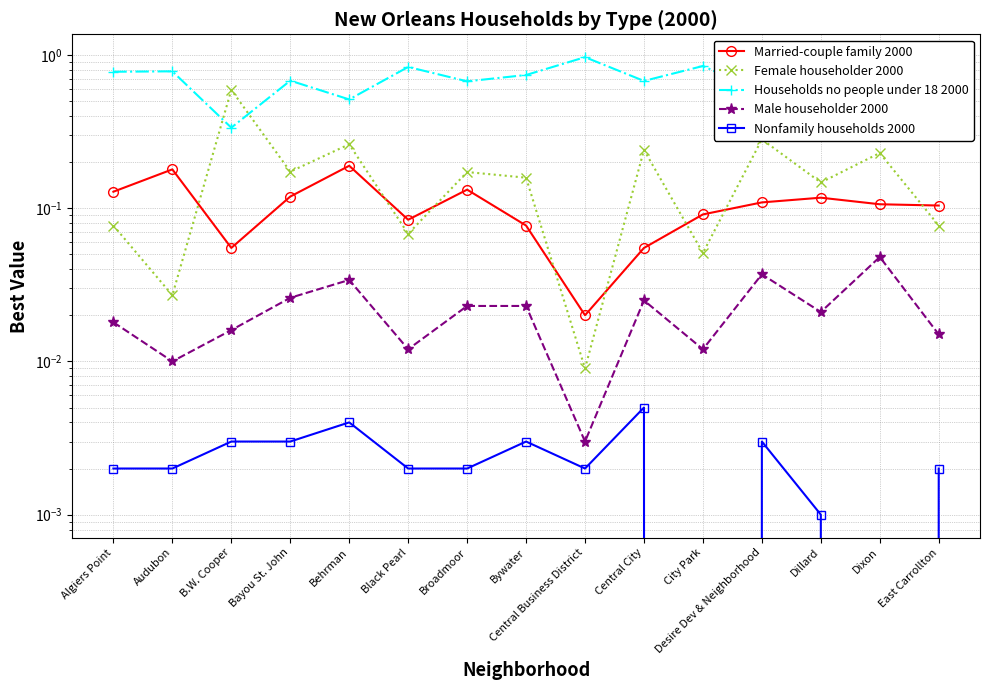

Reading left to right, what are all the values shown in this chart?

Married-couple family 2000: Algiers Point=0.1	Audubon=0.2	B.W. Cooper=0.1	Bayou St. John=0.1	Behrman=0.2	Black Pearl=0.1	Broadmoor=0.1	Bywater=0.1	Central Business District=0.0	Central City=0.1	City Park=0.1	Desire Dev & Neighborhood=0.1	Dillard=0.1	Dixon=0.1	East Carrollton=0.1
Female householder 2000: Algiers Point=0.1	Audubon=0.0	B.W. Cooper=0.6	Bayou St. John=0.2	Behrman=0.3	Black Pearl=0.1	Broadmoor=0.2	Bywater=0.2	Central Business District=0.0	Central City=0.2	City Park=0.1	Desire Dev & Neighborhood=0.3	Dillard=0.1	Dixon=0.2	East Carrollton=0.1
Households no people under 18 2000: Algiers Point=0.8	Audubon=0.8	B.W. Cooper=0.3	Bayou St. John=0.7	Behrman=0.5	Black Pearl=0.8	Broadmoor=0.7	Bywater=0.7	Central Business District=1.0	Central City=0.7	City Park=0.8	Desire Dev & Neighborhood=0.6	Dillard=0.7	Dixon=0.6	East Carrollton=0.8
Male householder 2000: Algiers Point=0.0	Audubon=0.0	B.W. Cooper=0.0	Bayou St. John=0.0	Behrman=0.0	Black Pearl=0.0	Broadmoor=0.0	Bywater=0.0	Central Business District=0.0	Central City=0.0	City Park=0.0	Desire Dev & Neighborhood=0.0	Dillard=0.0	Dixon=0.0	East Carrollton=0.0
Nonfamily households 2000: Algiers Point=0.0	Audubon=0.0	B.W. Cooper=0.0	Bayou St. John=0.0	Behrman=0.0	Black Pearl=0.0	Broadmoor=0.0	Bywater=0.0	Central Business District=0.0	Central City=0.0	City Park=0.0	Desire Dev & Neighborhood=0.0	Dillard=0.0	Dixon=0.0	East Carrollton=0.0